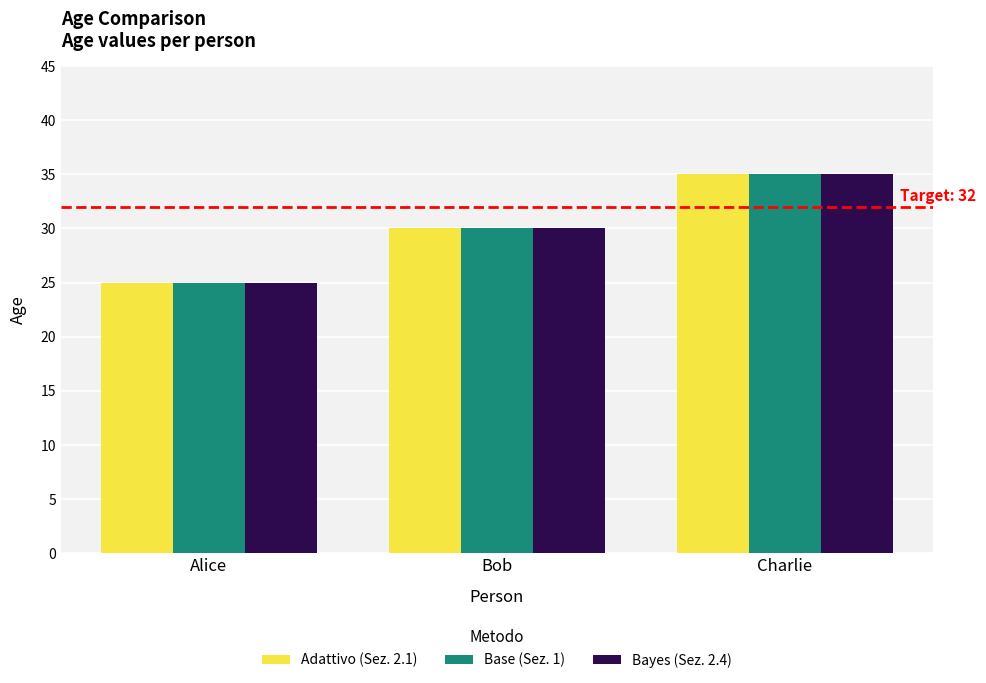

What is the highest value of the Base (Sez. 1) series?

35